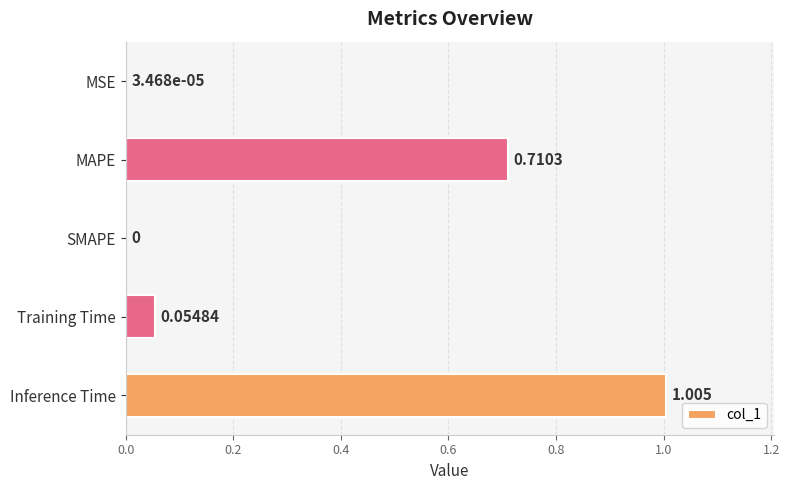

Where is the data nearest to the value 0?

SMAPE